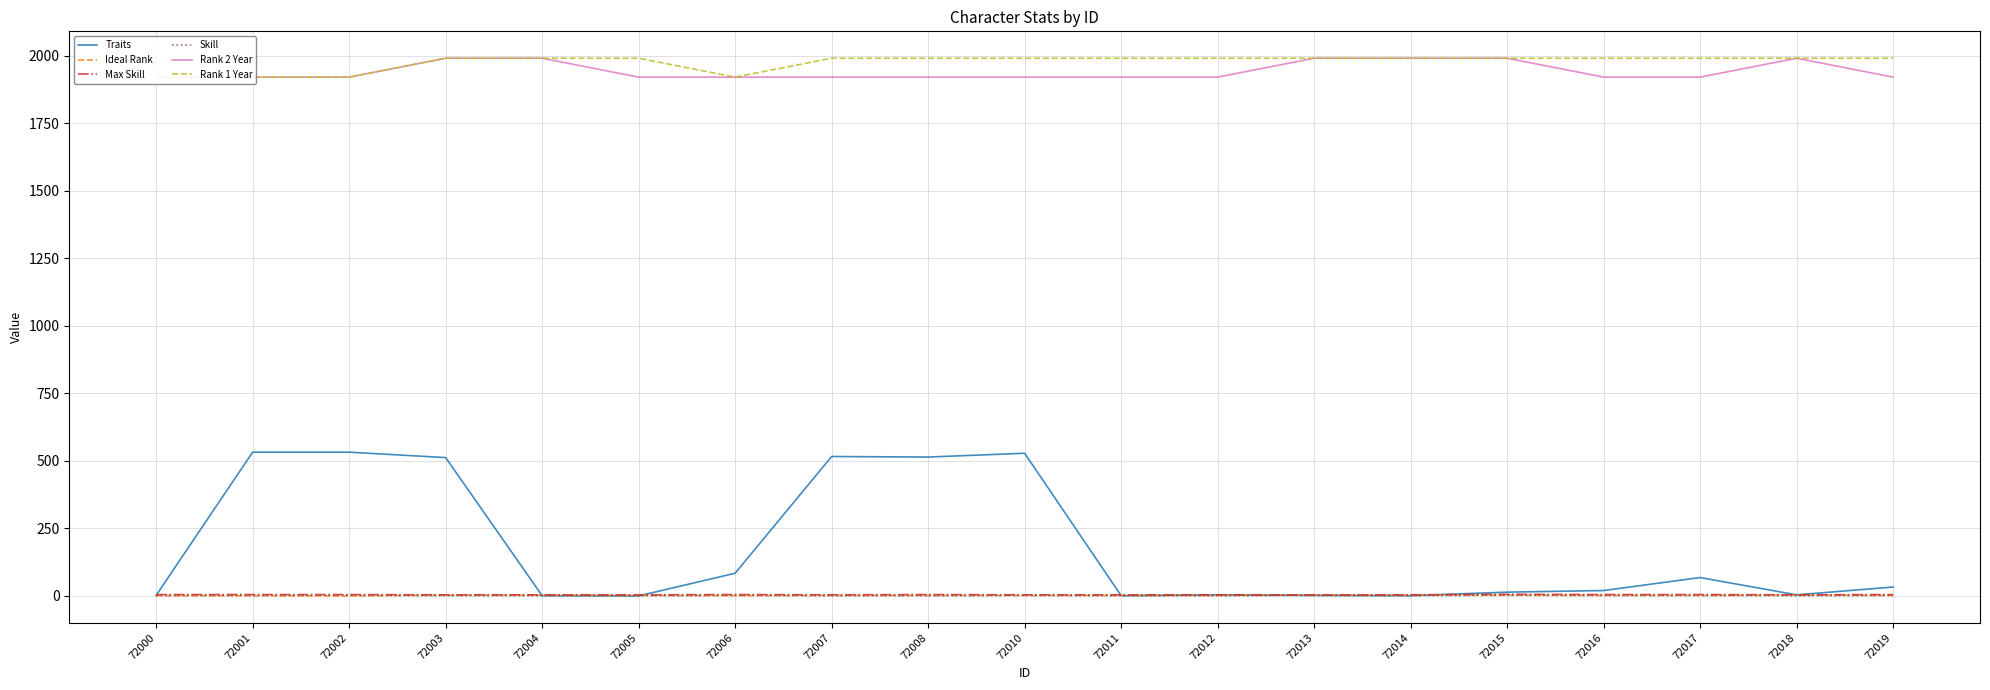

True or false: Ideal Rank and Rank 1 Year cross at least once.

False